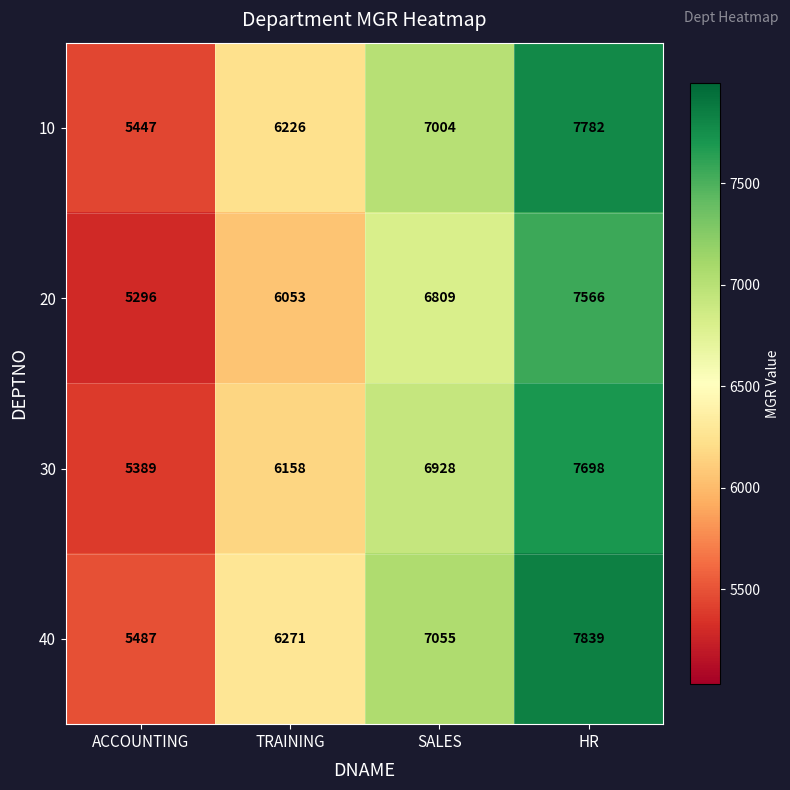

What is the approximate value of 30 at ACCOUNTING, to the nearest 10?

5390